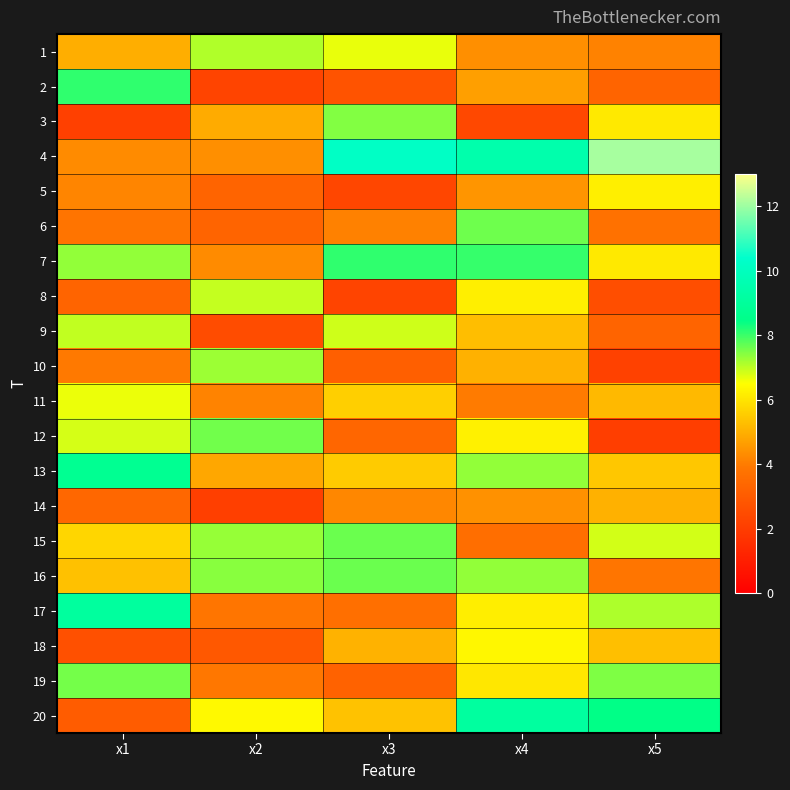

Reading left to right, what are all the values shown in this chart?

1: x1=5.0	x2=7.1	x3=6.7	x4=4.4	x5=4.1
2: x1=8.1	x2=2.2	x3=2.7	x4=4.7	x5=3.3
3: x1=2.1	x2=4.9	x3=7.5	x4=2.4	x5=6.1
4: x1=4.3	x2=4.4	x3=10.2	x4=9.5	x5=12.1
5: x1=4.2	x2=3.3	x3=2.3	x4=4.5	x5=6.2
6: x1=3.8	x2=3.3	x3=4.1	x4=7.6	x5=3.7
7: x1=7.3	x2=4.3	x3=8.1	x4=8.0	x5=6.1
8: x1=3.3	x2=7.0	x3=2.3	x4=6.2	x5=2.6
9: x1=7.0	x2=2.5	x3=6.9	x4=5.3	x5=3.3
10: x1=3.9	x2=7.3	x3=3.1	x4=5.0	x5=2.1
11: x1=6.6	x2=4.1	x3=5.6	x4=4.0	x5=5.2
12: x1=6.8	x2=7.6	x3=3.4	x4=6.2	x5=2.0
13: x1=8.7	x2=4.8	x3=5.5	x4=7.3	x5=5.4
14: x1=3.4	x2=2.1	x3=4.2	x4=4.4	x5=5.0
15: x1=5.7	x2=7.3	x3=7.6	x4=3.6	x5=6.8
16: x1=5.3	x2=7.4	x3=7.6	x4=7.3	x5=3.8
17: x1=9.1	x2=3.8	x3=3.7	x4=6.2	x5=7.1
18: x1=2.7	x2=2.9	x3=5.0	x4=6.4	x5=5.3
19: x1=7.5	x2=3.9	x3=3.2	x4=6.1	x5=7.5
20: x1=3.0	x2=6.4	x3=5.3	x4=9.1	x5=8.4